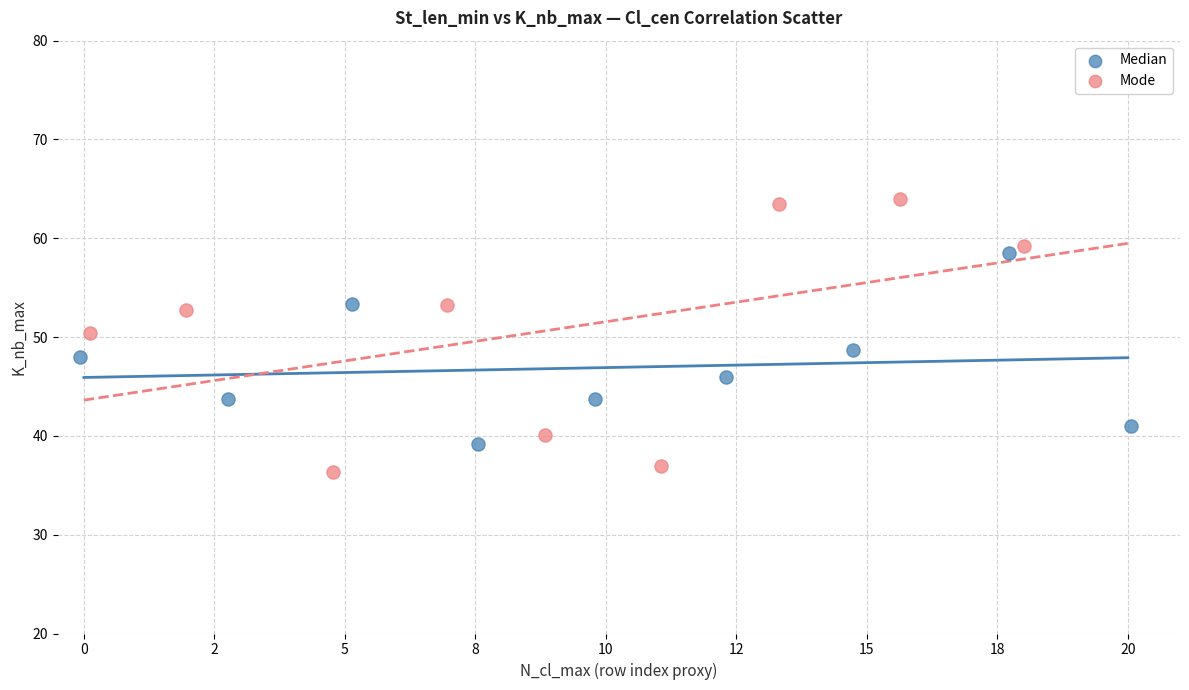

Which series has the largest Y range (max minus min)?

Mode